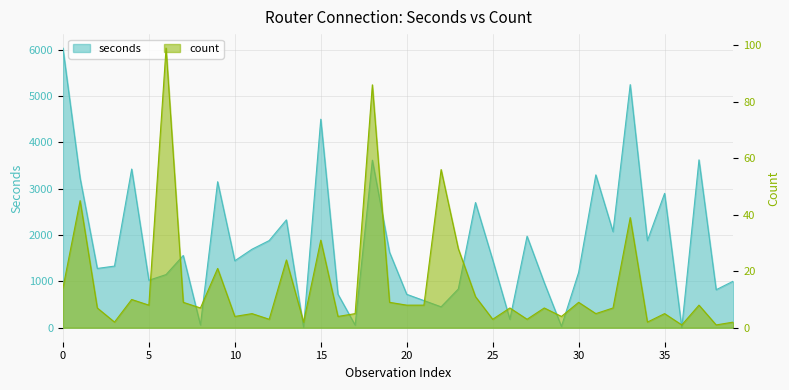

How many lines are shown in the chart?

2